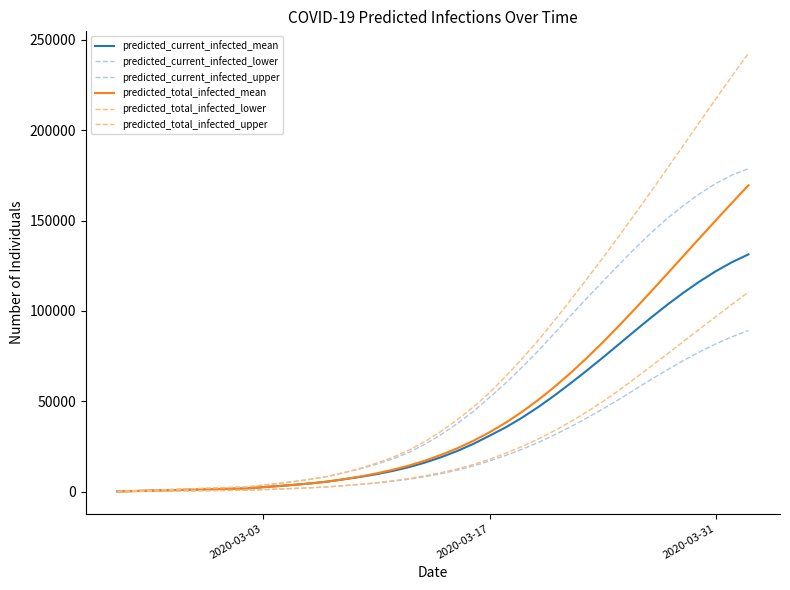

Which series has the largest total across all categories?

predicted_total_infected_upper